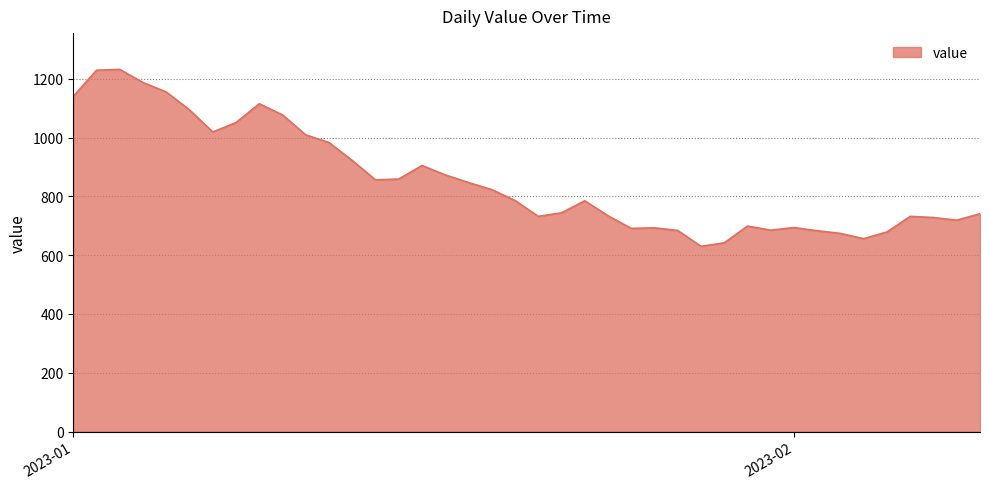

What is the greatest value displayed?

1232